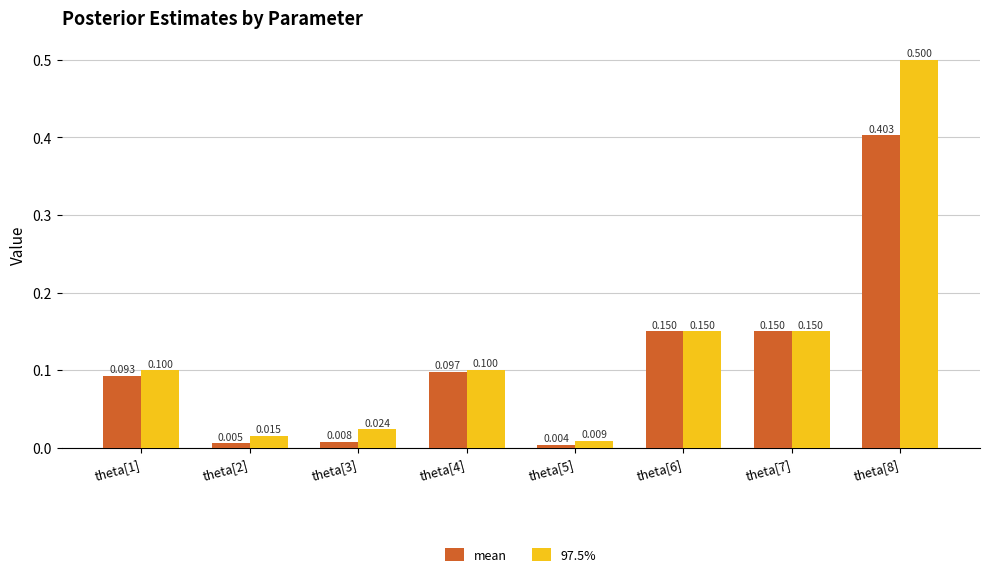

True or false: mean has a value of 0.0 at theta[1].

False